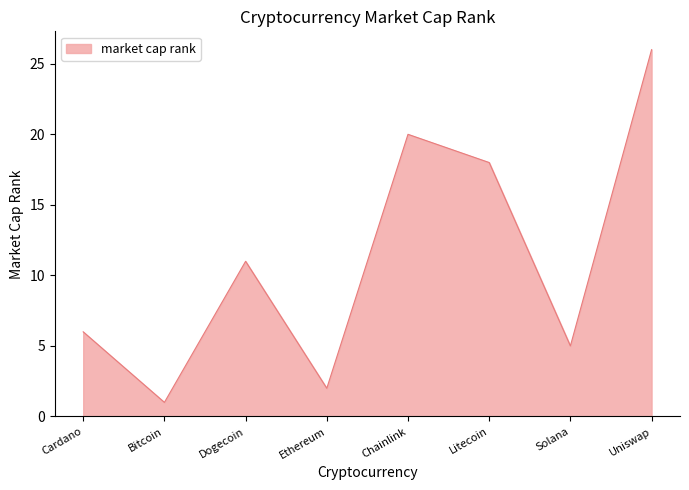

Where is the data nearest to the value 13?

Dogecoin